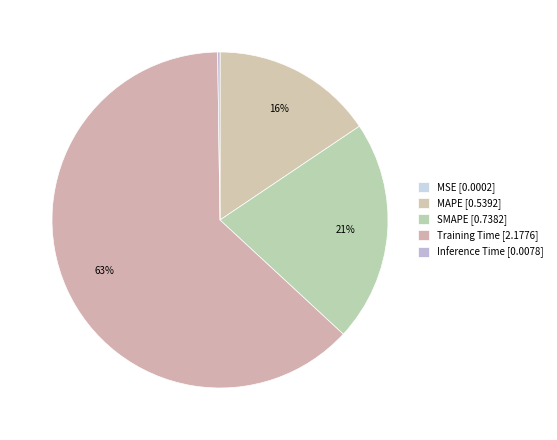

Is it true that Training Time is 63% of the pie?

True